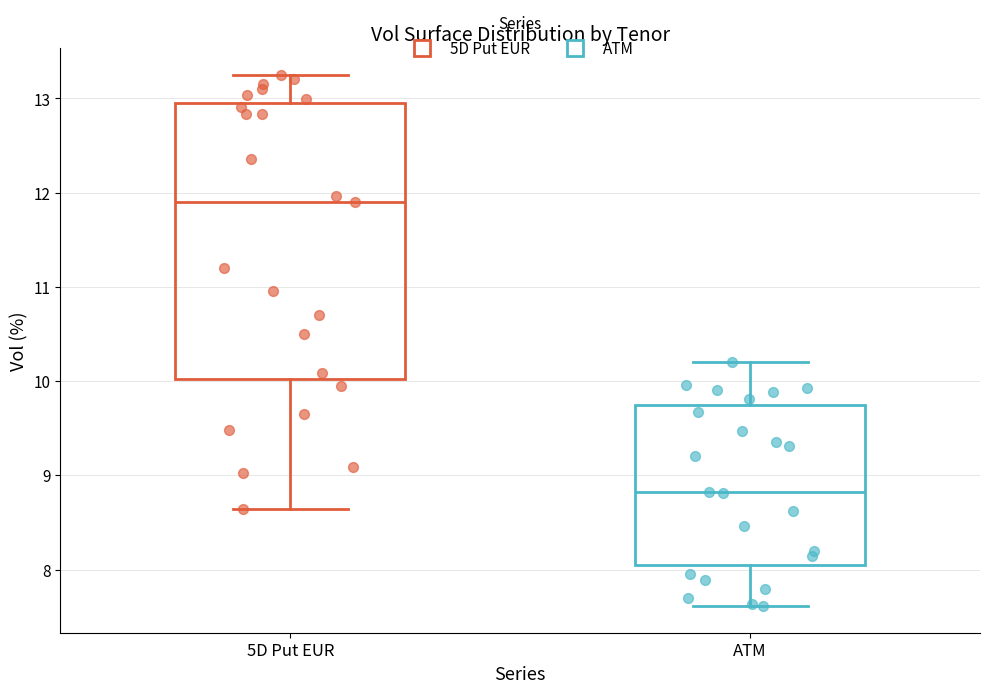

Reading left to right, read every box against the y-axis: the position of its median line, the range the box covers, and the ends of its whiskers. The values are not printed on the chart, so give them approximately, as read against the axis.

5D Put EUR: median 11.9, box 10.0 to 13.0, whiskers 8.6 to 13.2
ATM: median 8.8, box 8.0 to 9.7, whiskers 7.6 to 10.2